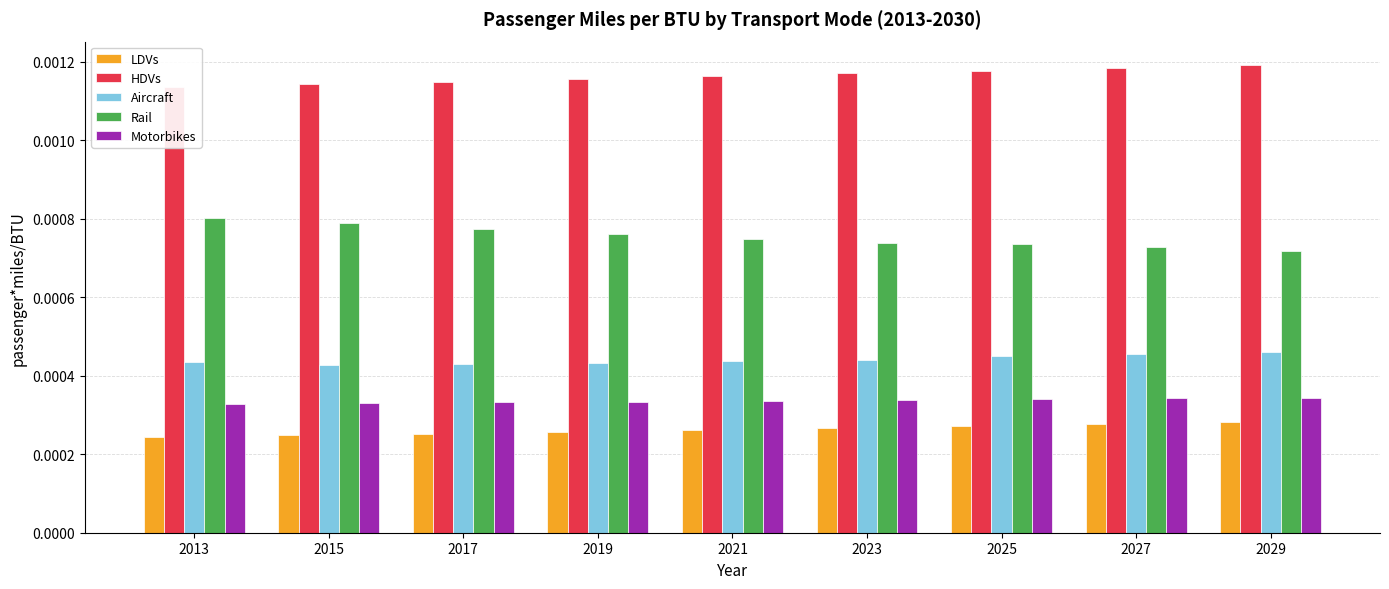

Which series changed the most between 2017 and 2021?

rail (passenger*miles/BTU)